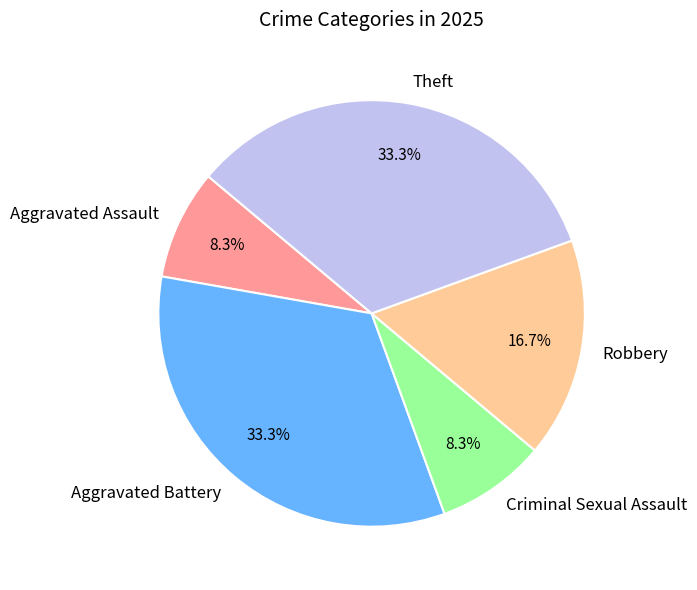

True or false: Aggravated Assault accounts for 20% of the total.

False